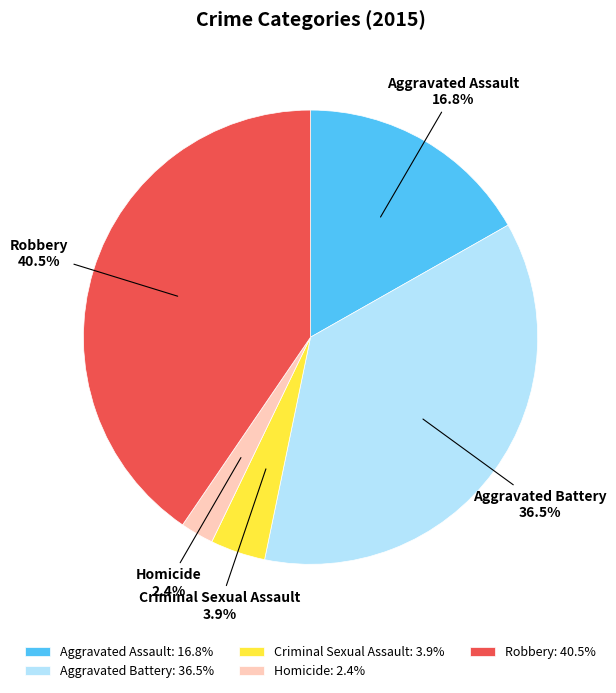

Combined, what portion of the pie is Homicide and Criminal Sexual Assault?

6.3%